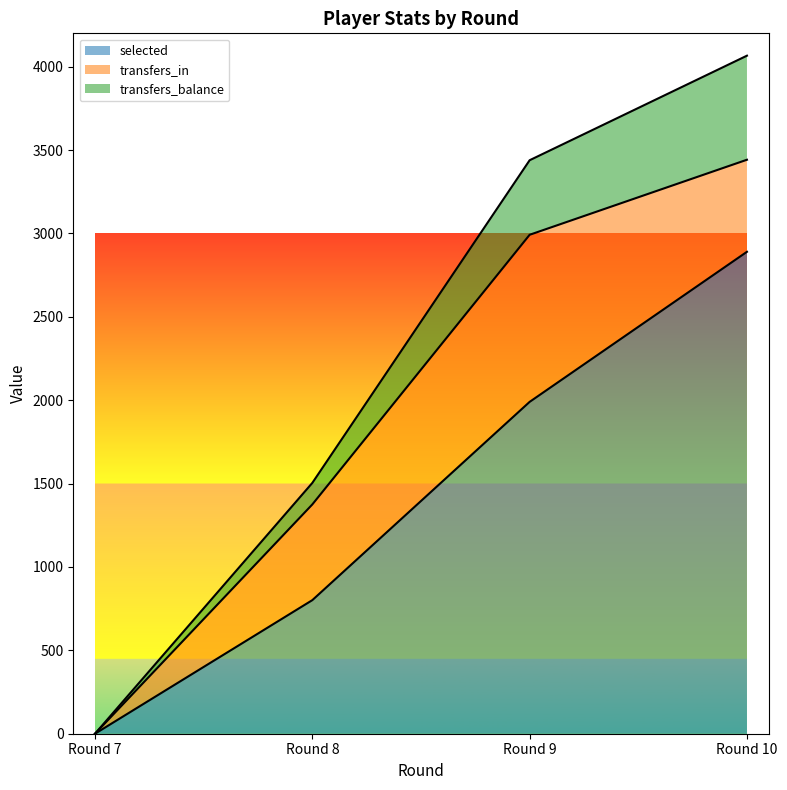

Which category has the highest value in the transfers_balance series?

Round 10